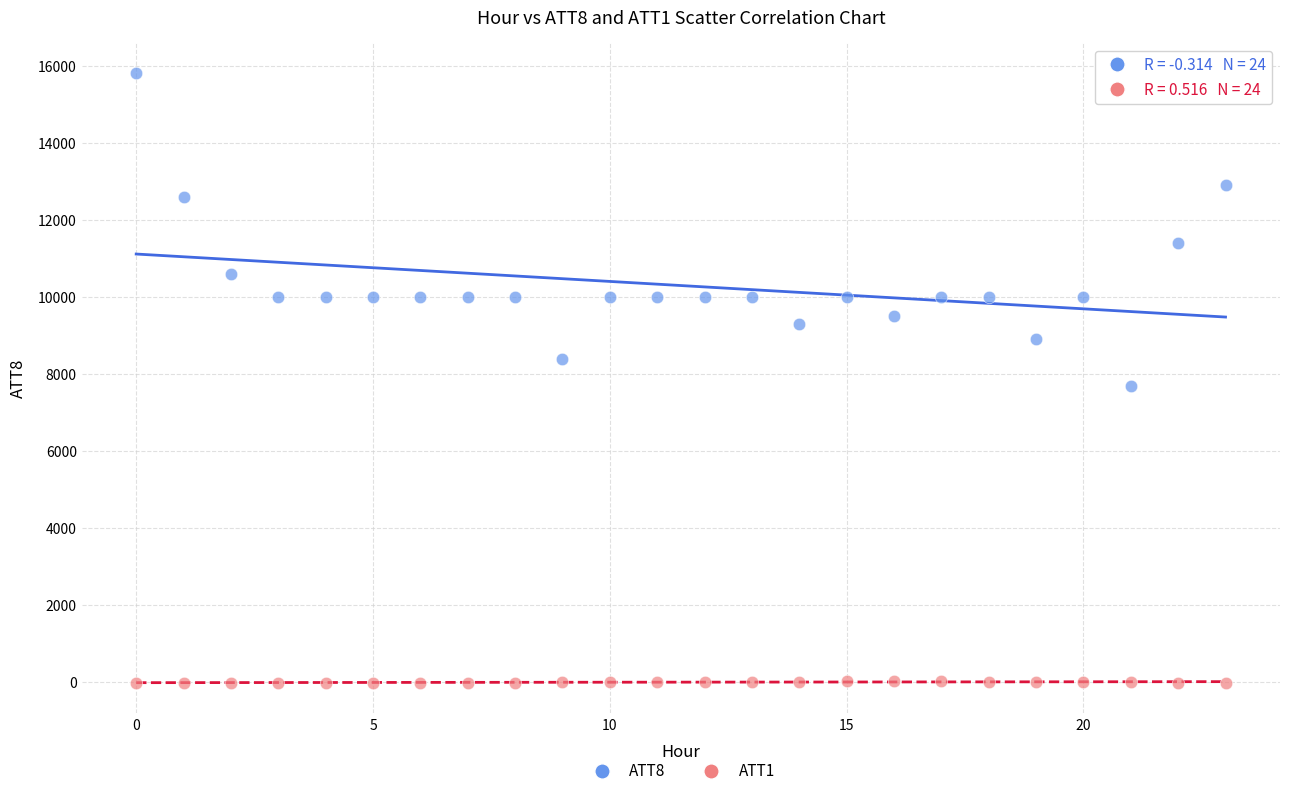

Which series has the largest Y range (max minus min)?

ATT8